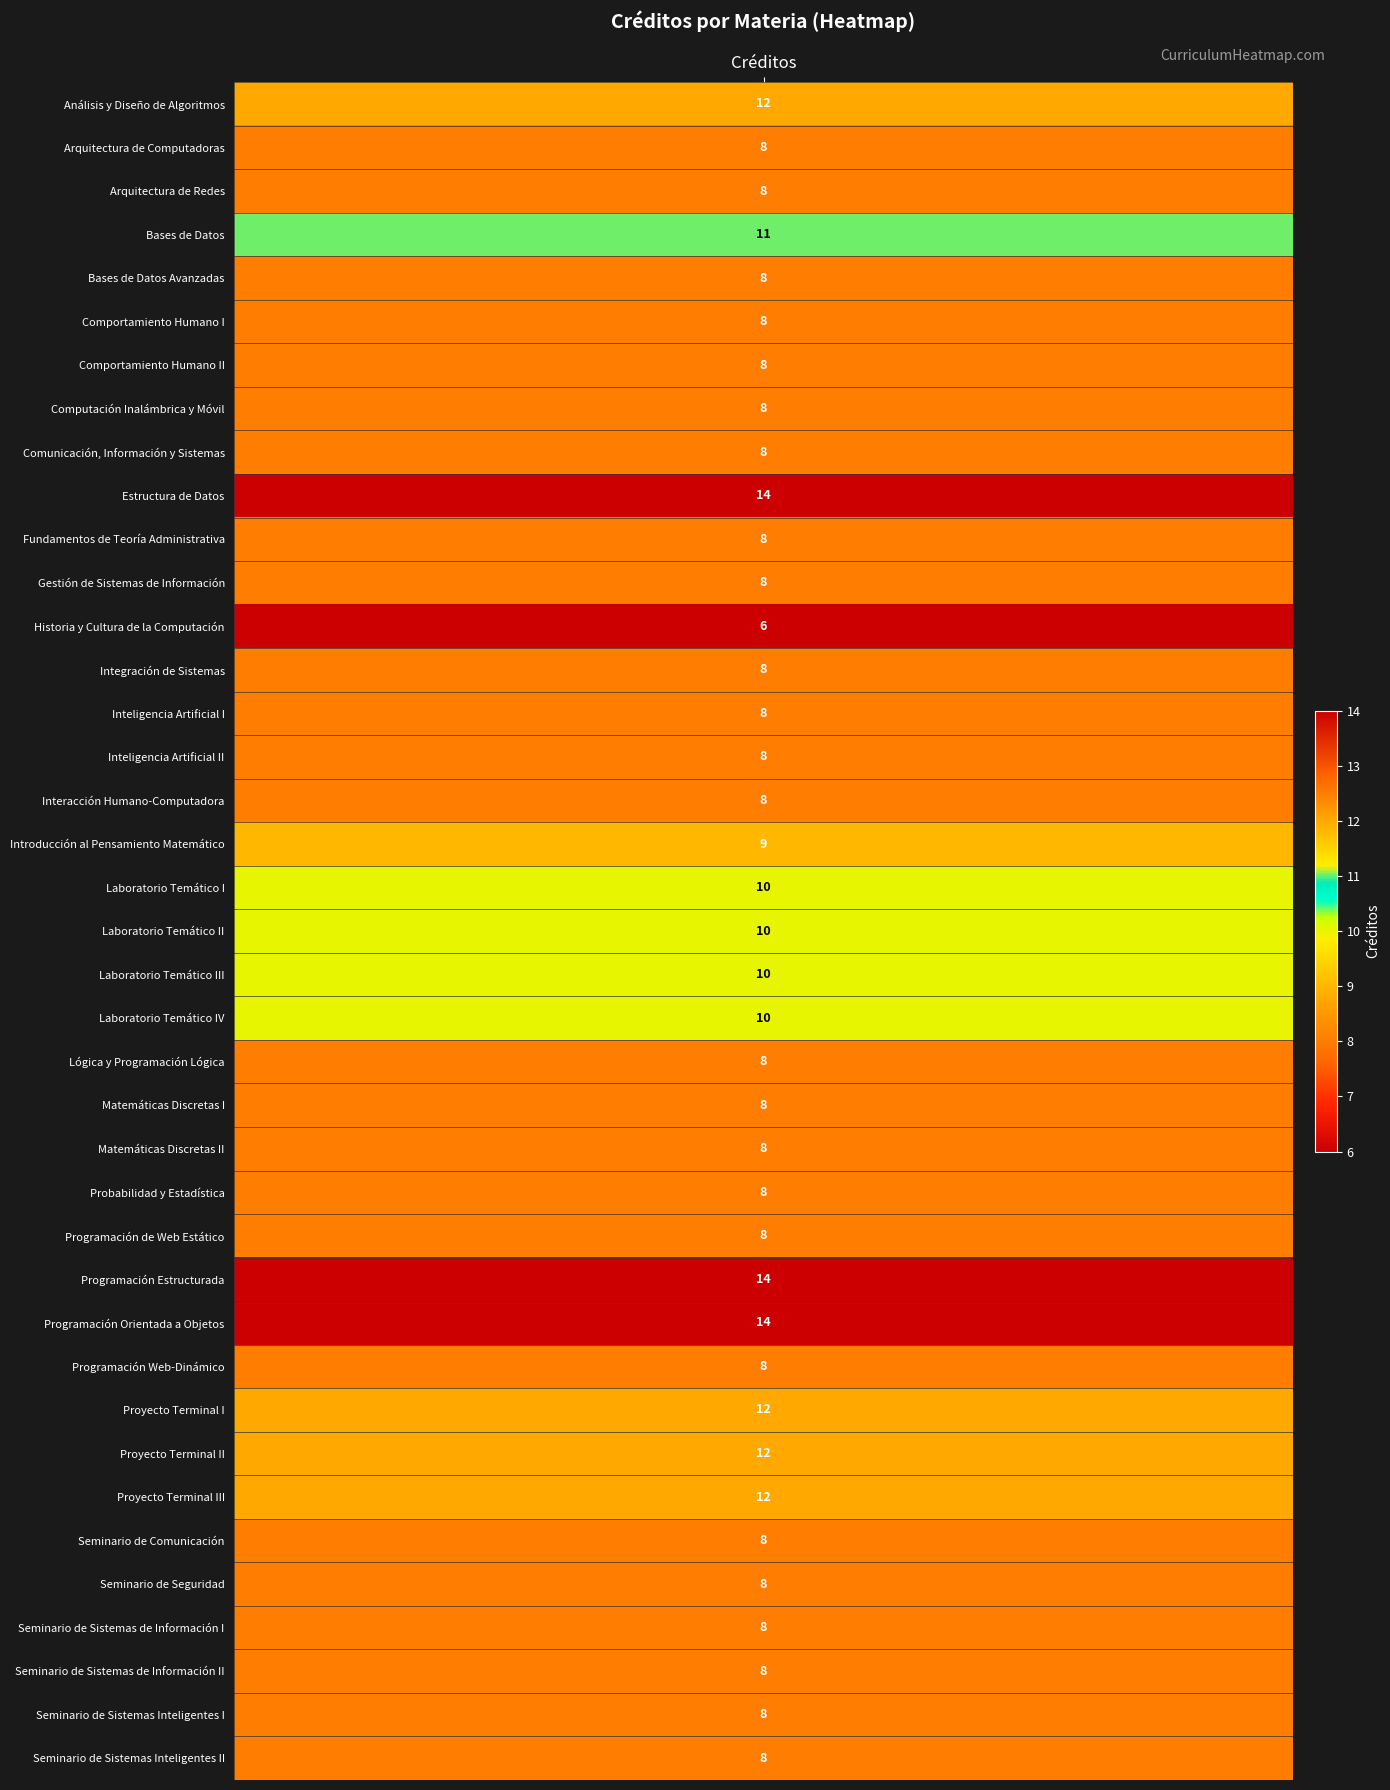

Reading left to right, list all the values displayed in this chart.

12	8	8	11	8	8	8	8	8	14	8	8	6	8	8	8	8	9	10	10	10	10	8	8	8	8	8	14	14	8	12	12	12	8	8	8	8	8	8